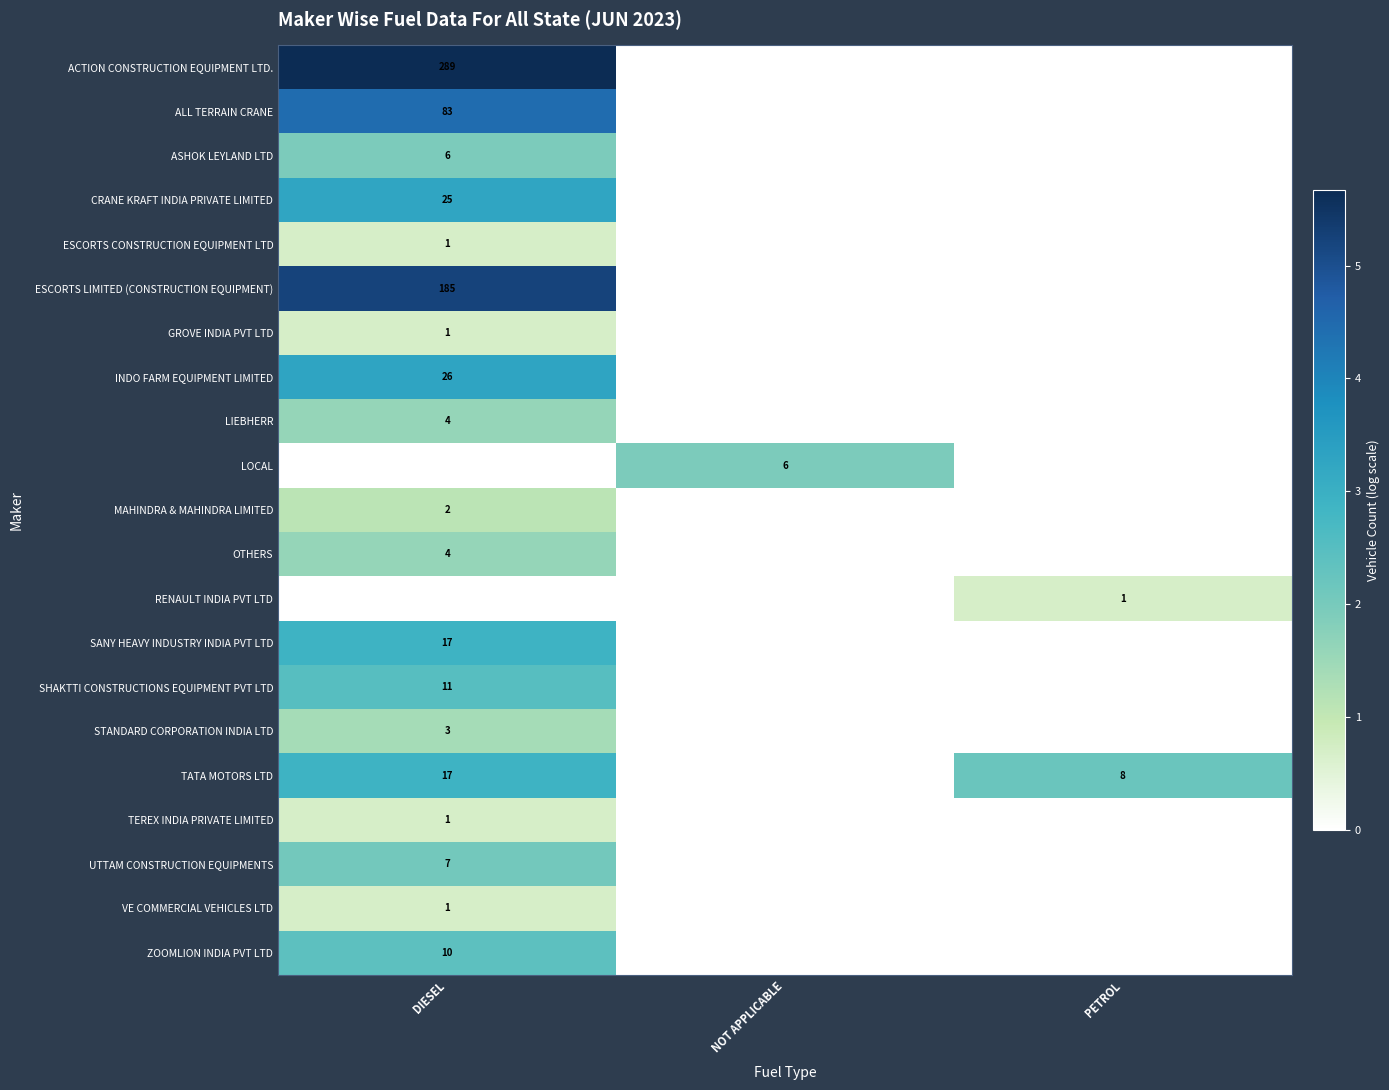

The value of UTTAM CONSTRUCTION EQUIPMENTS at DIESEL is 2. True or false?

False